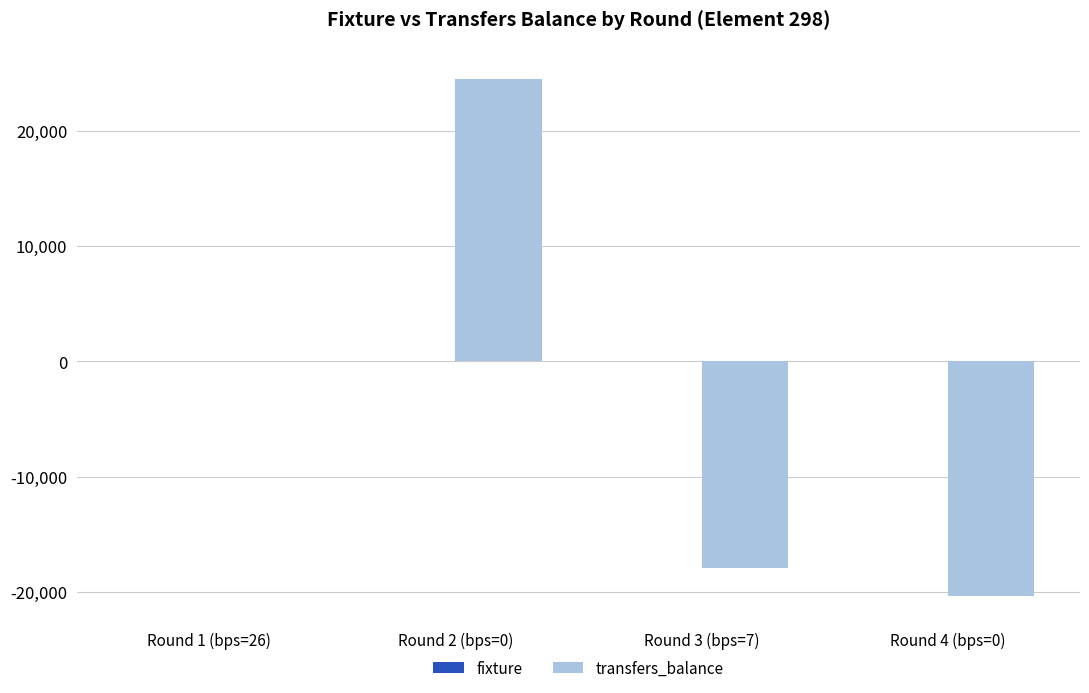

Which label corresponds to the largest value in the chart?

Round 2 (bps=0)